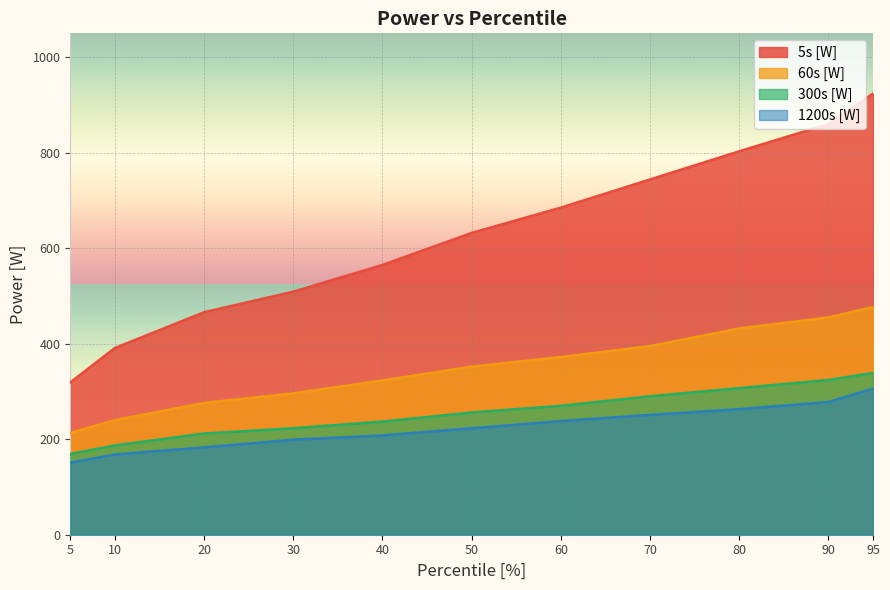

Is the value of 5s [W] at 50 greater than the value of 60s [W] at 40?

Yes